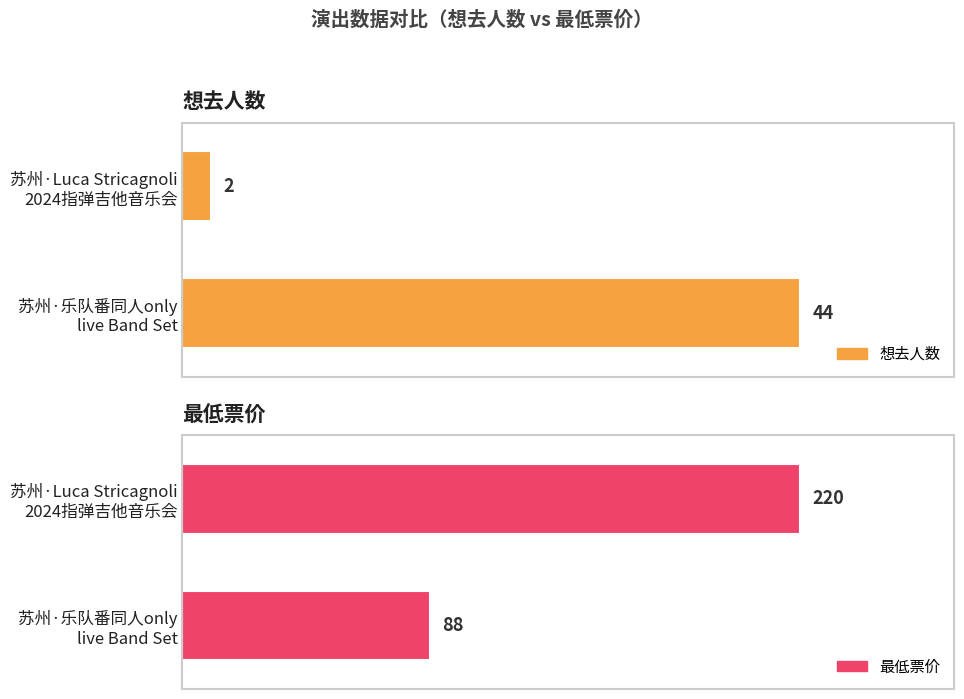

What is the difference between the 想去人数 values at 苏州·乐队番同人only live and 苏州·Luca Stricagnoli 2024?

42